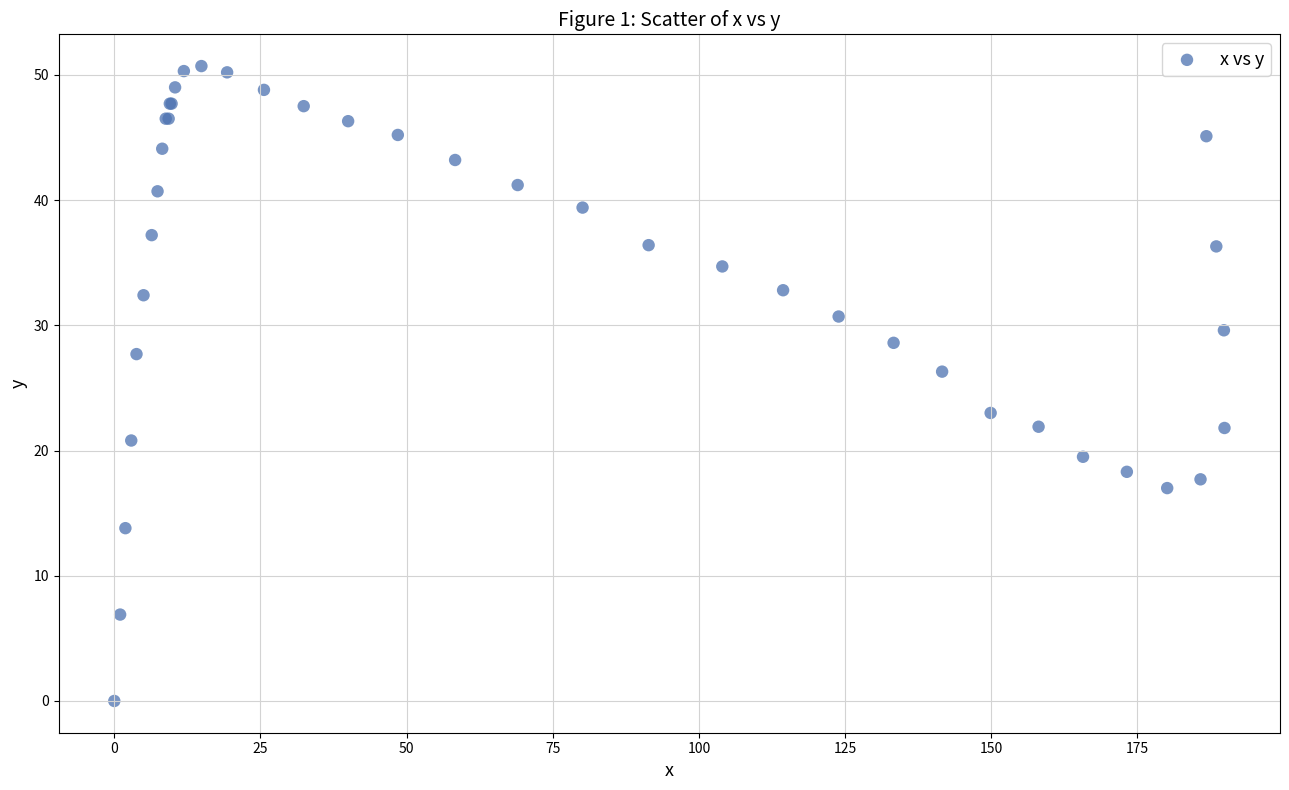

What Y value in the scatter plot is closest to 25?

26.3